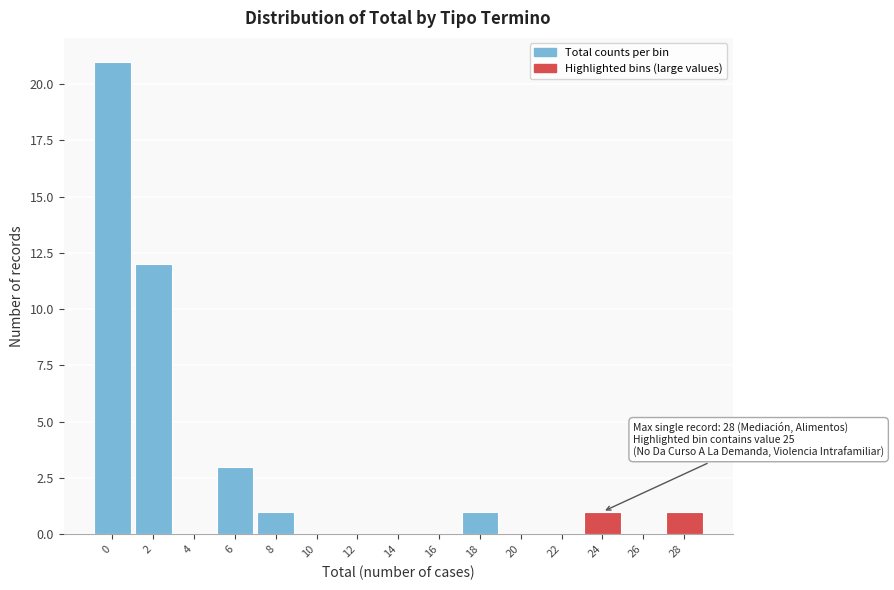

Reading left to right, what are all the values shown in this chart?

0=21	2=12	4=0	6=3	8=1	10=0	12=0	14=0	16=0	18=1	20=0	22=0	24=1	26=0	28=1